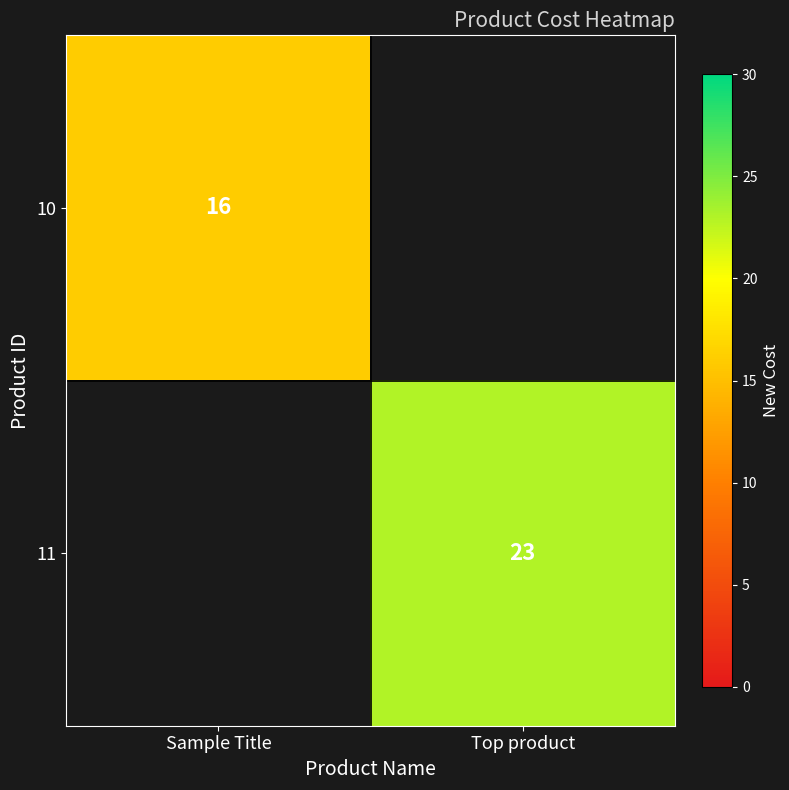

The 10 series shows 16 at Sample Title. True or false?

True